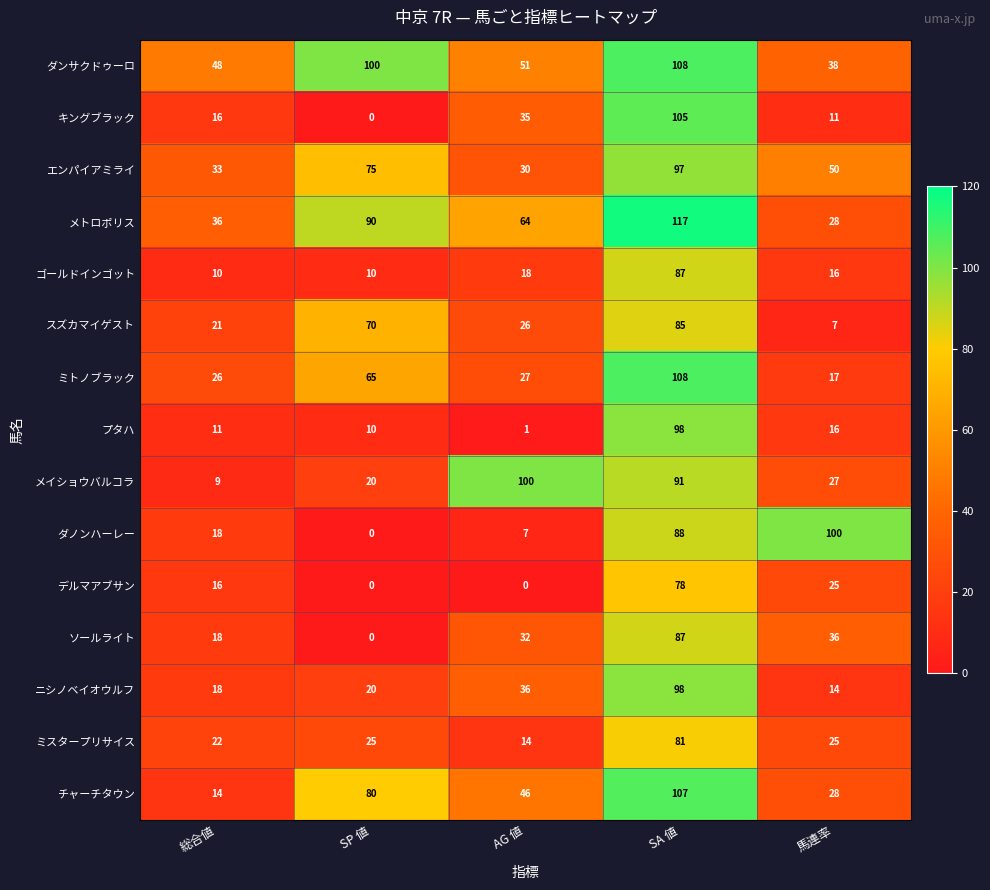

At how many categories does at least one series exceed 16?

5